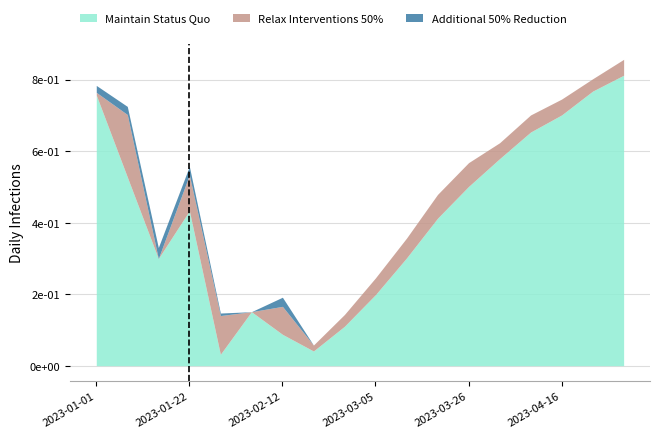

What are all the series names shown in the legend?

Maintain Status Quo, Relax Interventions 50%, Additional 50% Reduction